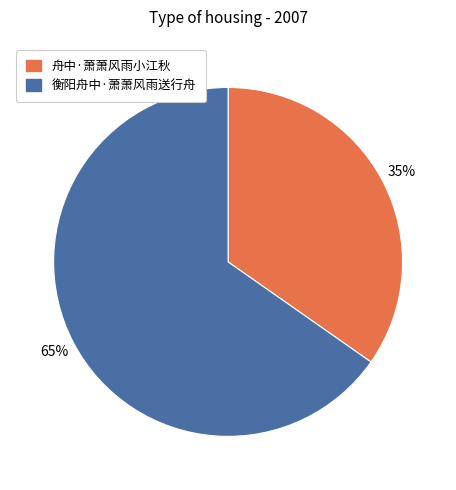

Which category accounts for the majority?

衡阳舟中·萧萧风雨送行舟